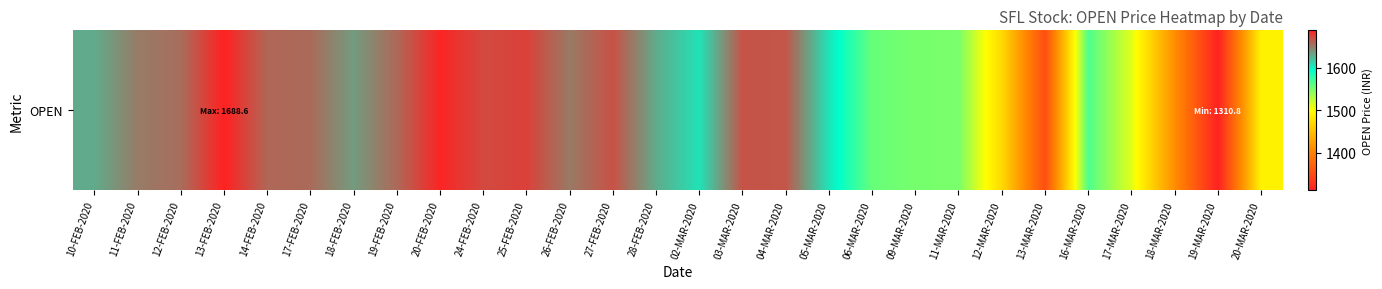

Approximately how many times larger is the value at 26-FEB-2020 compared to 12-MAR-2020?

1.1